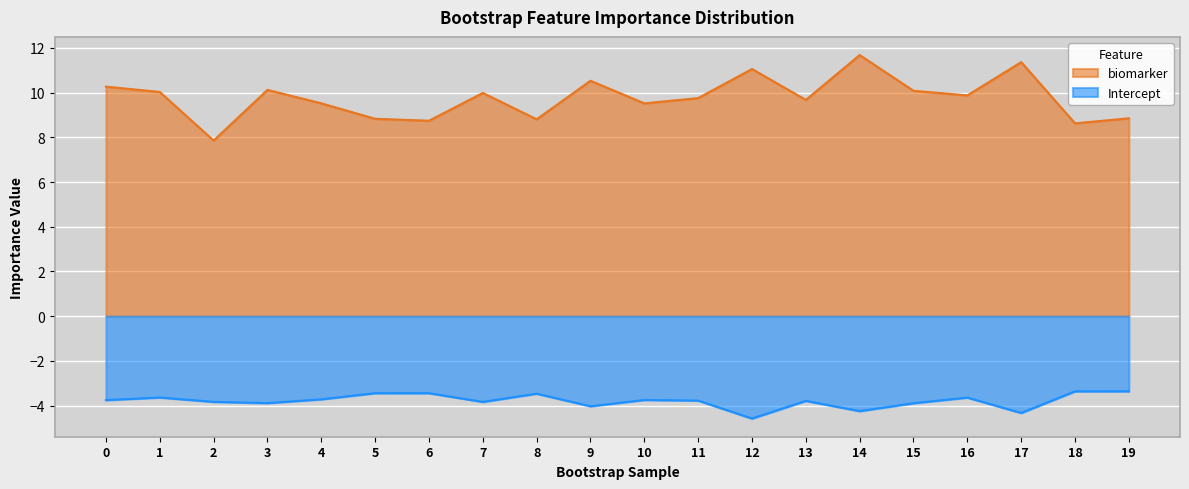

The value of Intercept at 13 is -2.3. True or false?

False